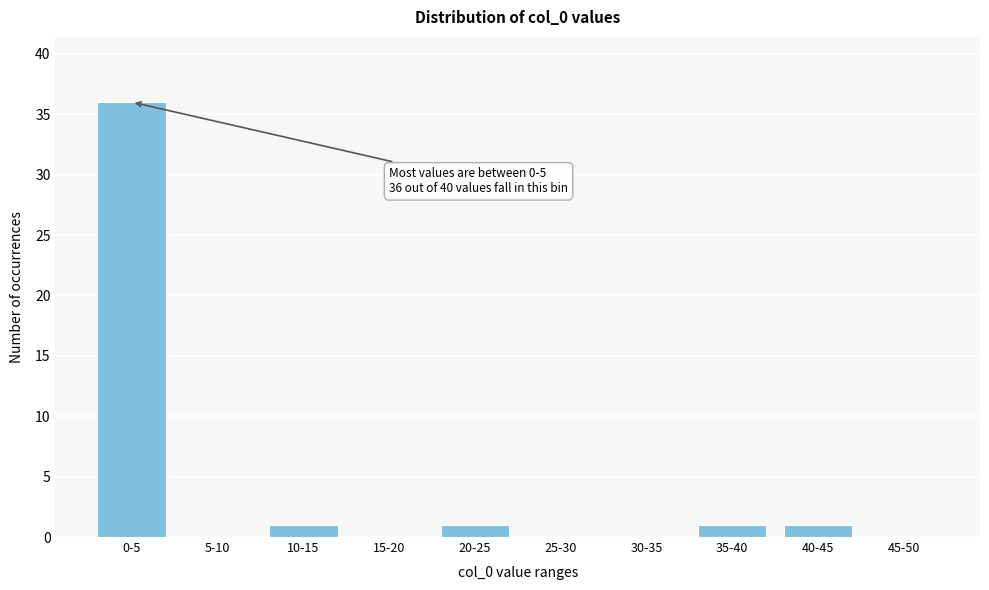

Reading right to left, transcribe all the data shown in this chart.

45-50=0	40-45=1	35-40=1	30-35=0	25-30=0	20-25=1	15-20=0	10-15=1	5-10=0	0-5=36